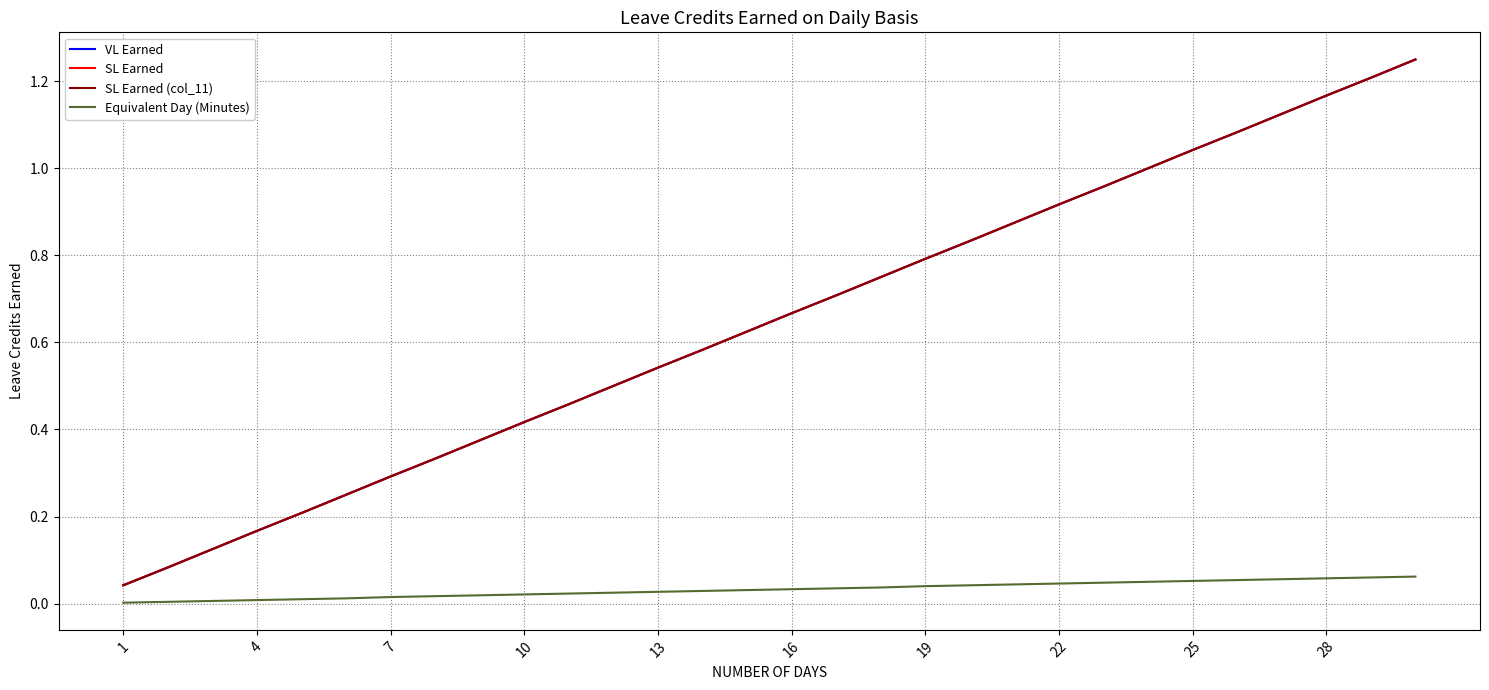

Does the chart display data point markers on the line(s)?

No